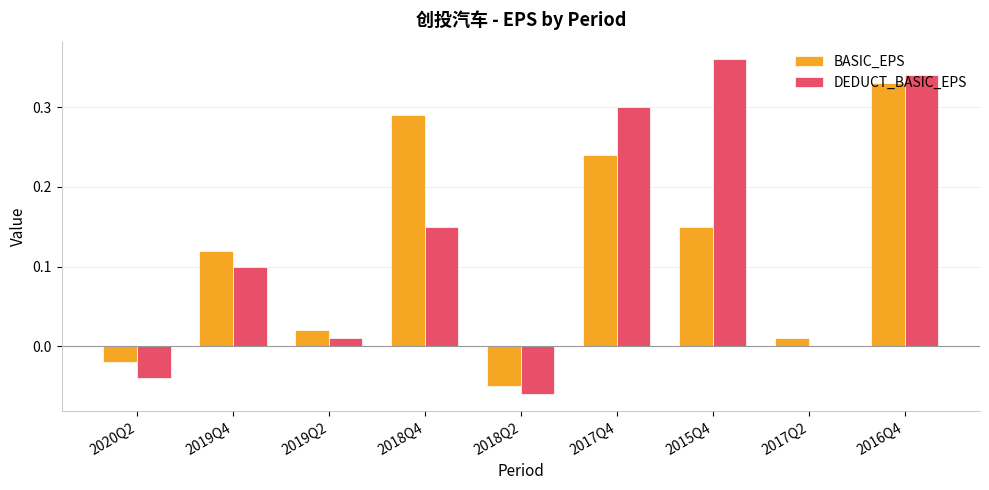

What is the sum of all BASIC_EPS values?

1.1